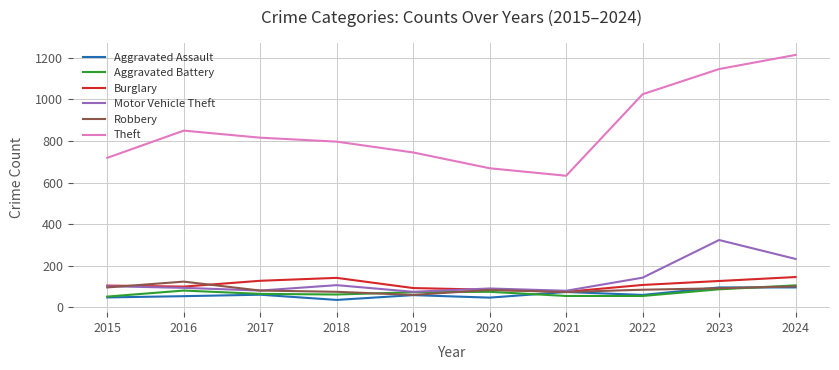

Which series changed the most between 2017 and 2021?

Theft